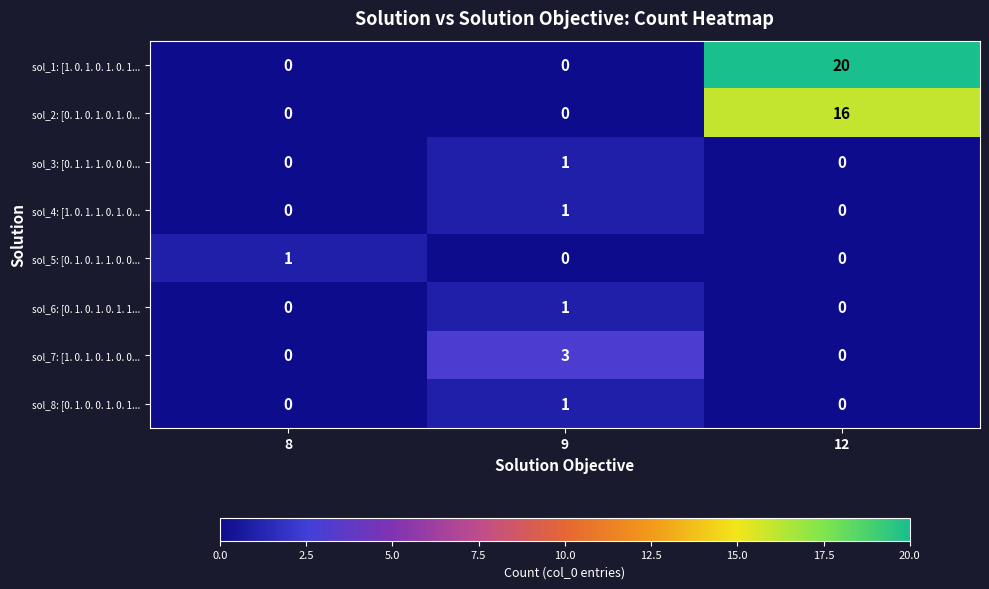

How many sol_4: [1. 0. 1. 1. 0. 1. 0... values are between 0 and 1?

3